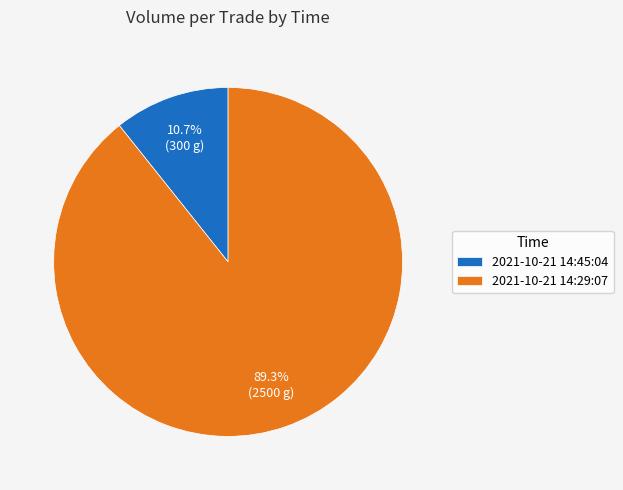

How much of the chart is everything except 2021-10-21 14:29:07?

10.7%